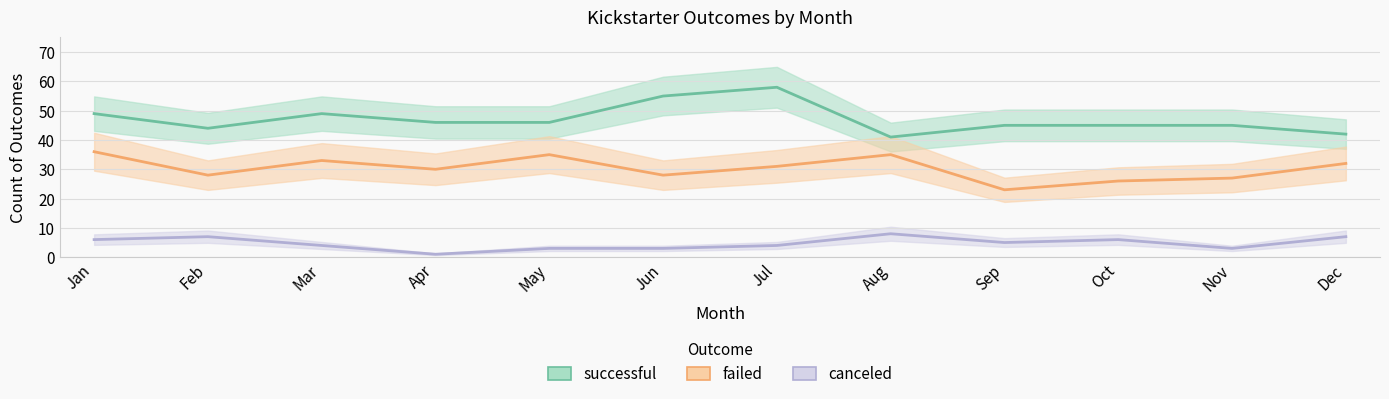

True or false: failed and successful intersect in this chart.

False